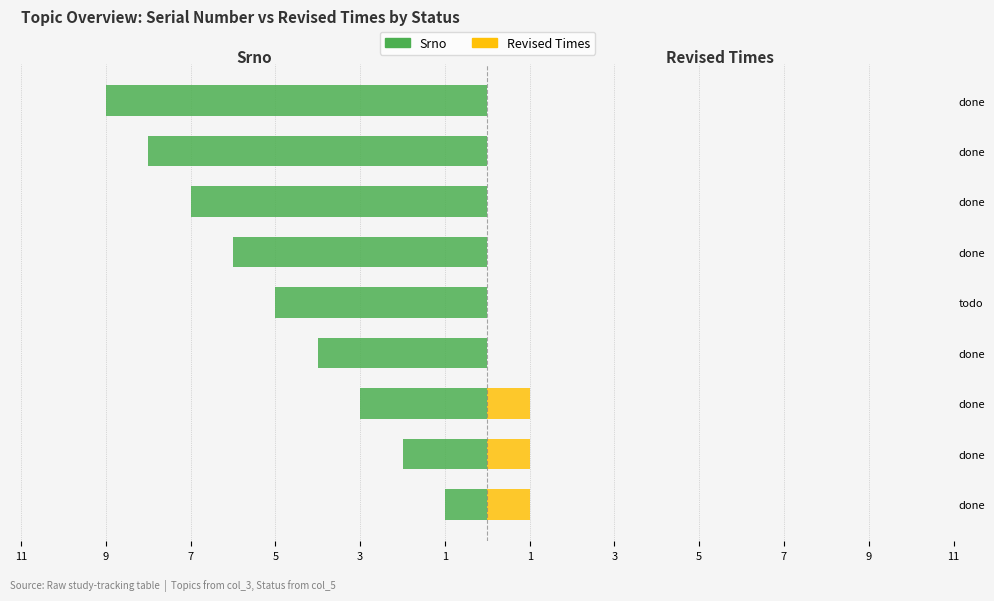

How many distinct data groups are displayed?

2